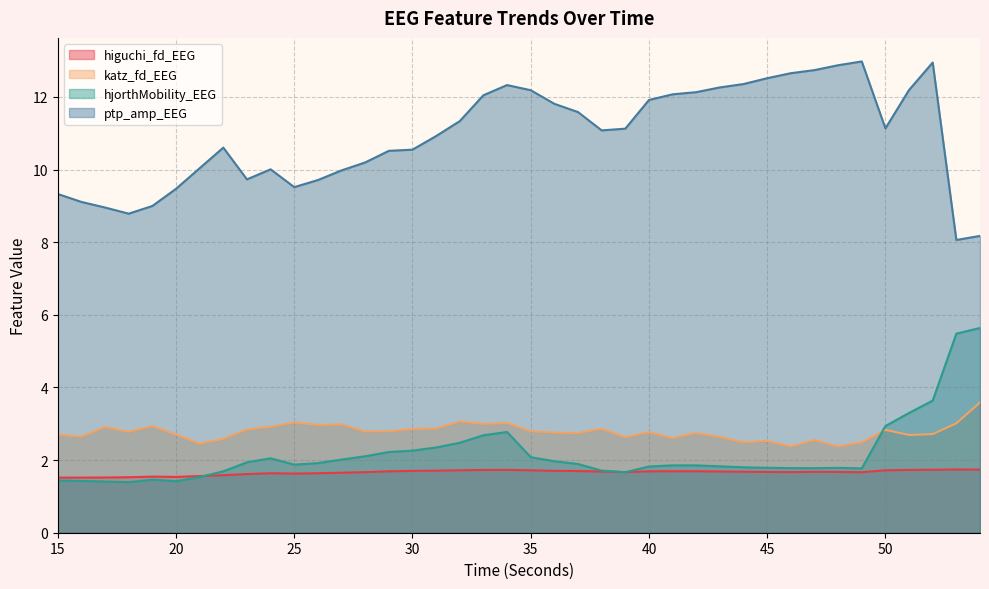

True or false: higuchi_fd_EEG and ptp_amp_EEG intersect in this chart.

False